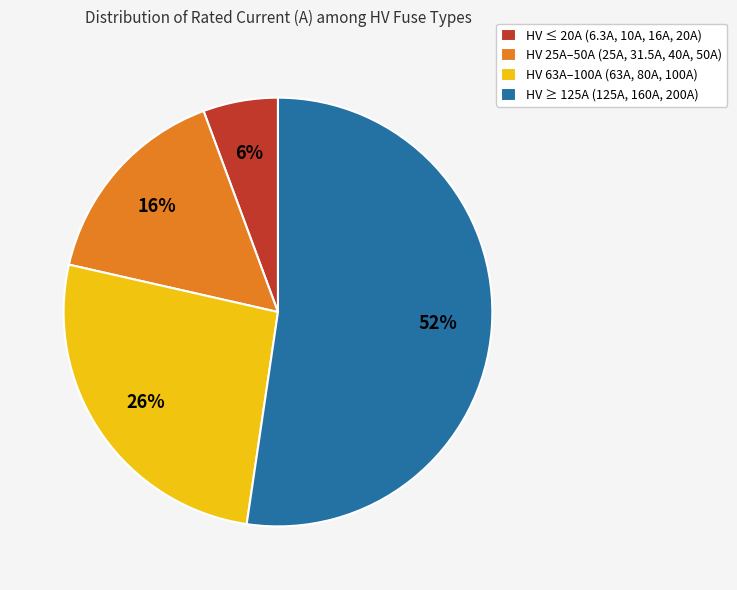

Does HV ≥ 125A (125A, 160A, 200A) account for over 50% of the chart?

Yes